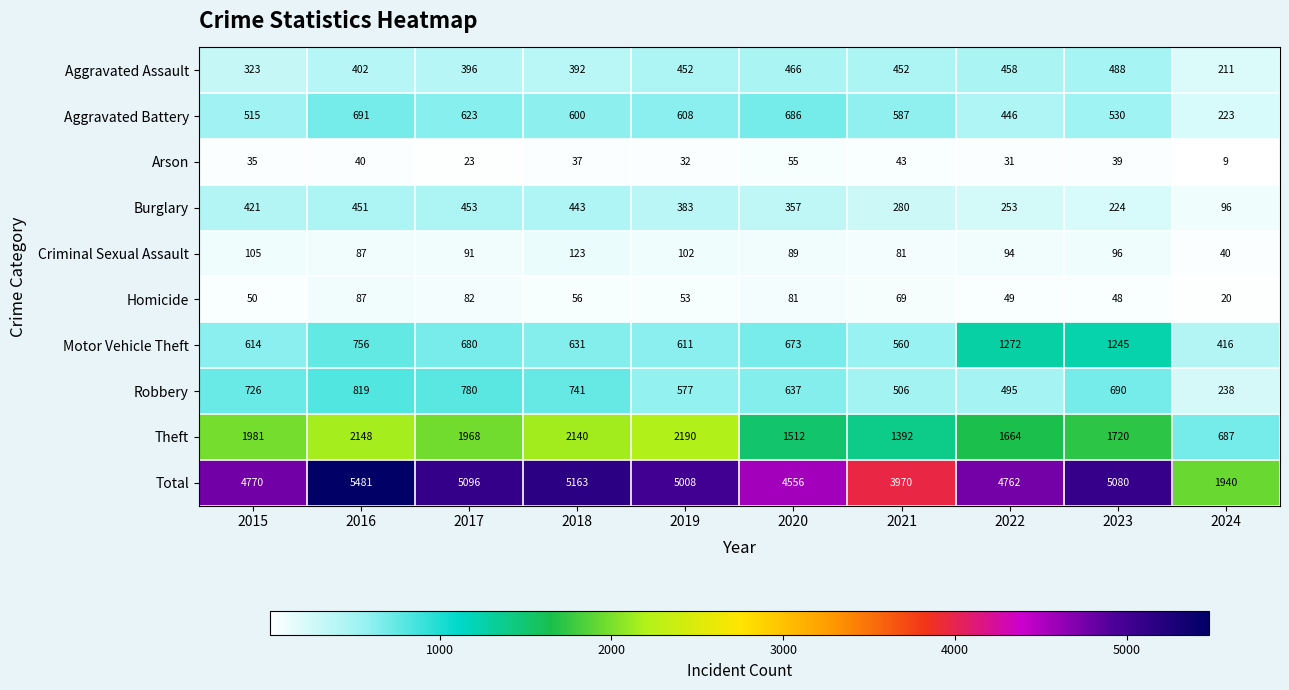

What is the total value across all series at 2018?

10326